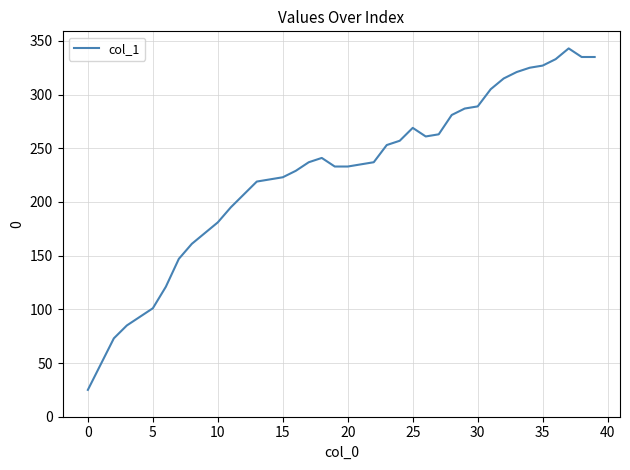

What is the minimum value shown in the chart?

25